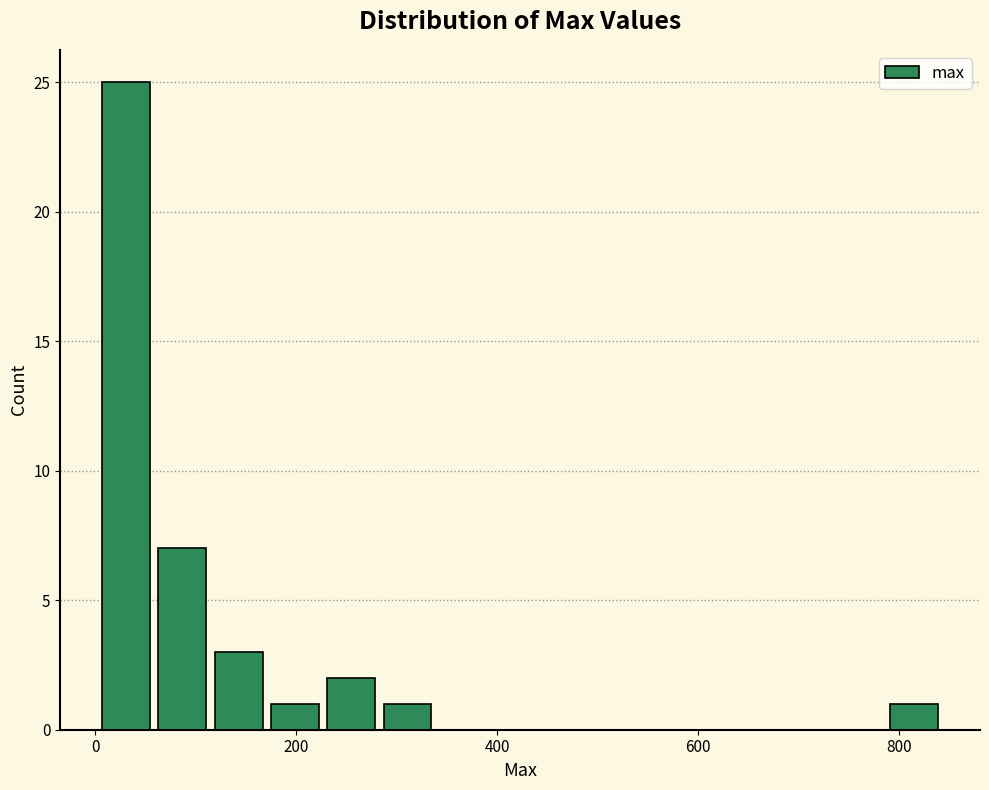

Around what value on the x-axis is the tallest bar? Give the approximate position of its centre, as read against the axis.

40